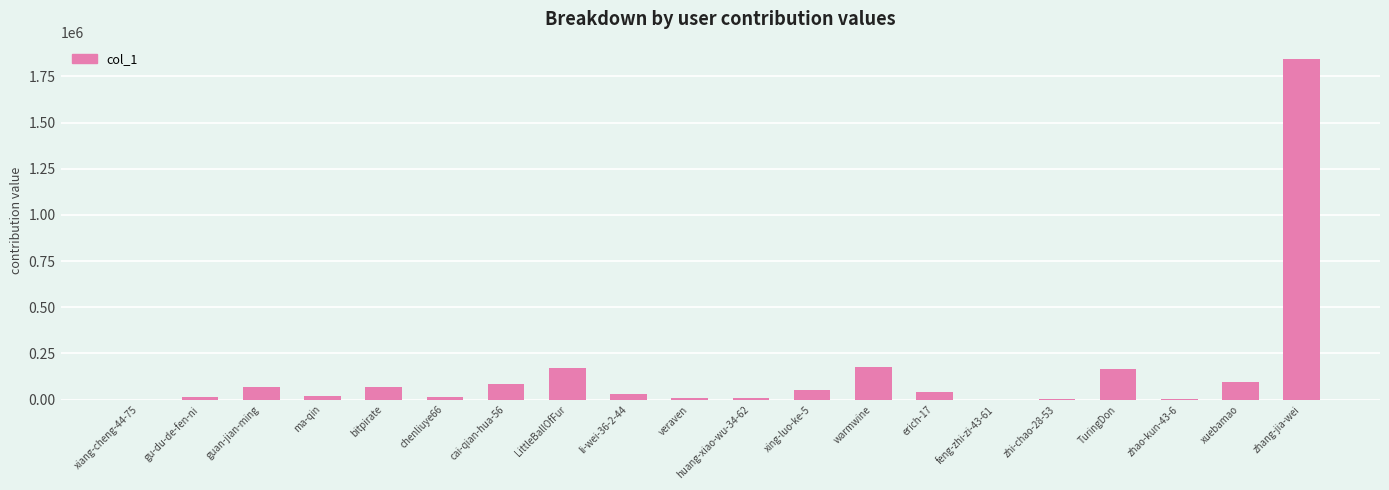

What is the change in value from guan-jian-ming to zhang-jia-wei?

+1775125